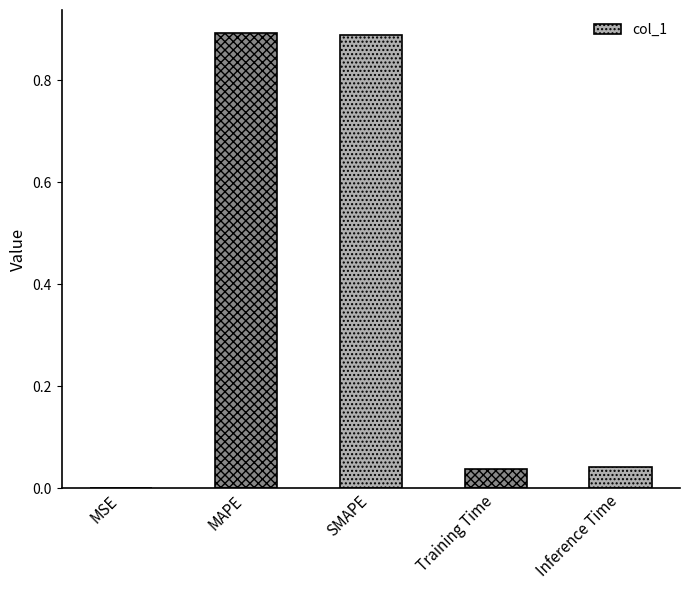

Are the bars horizontal?

No